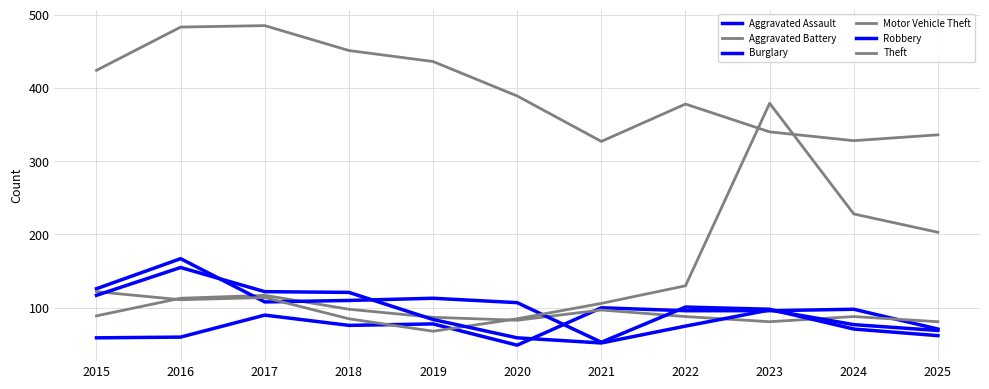

Rank the series by their maximum value, from highest to lowest.

Theft, Motor Vehicle Theft, Burglary, Robbery, Aggravated Battery, Aggravated Assault